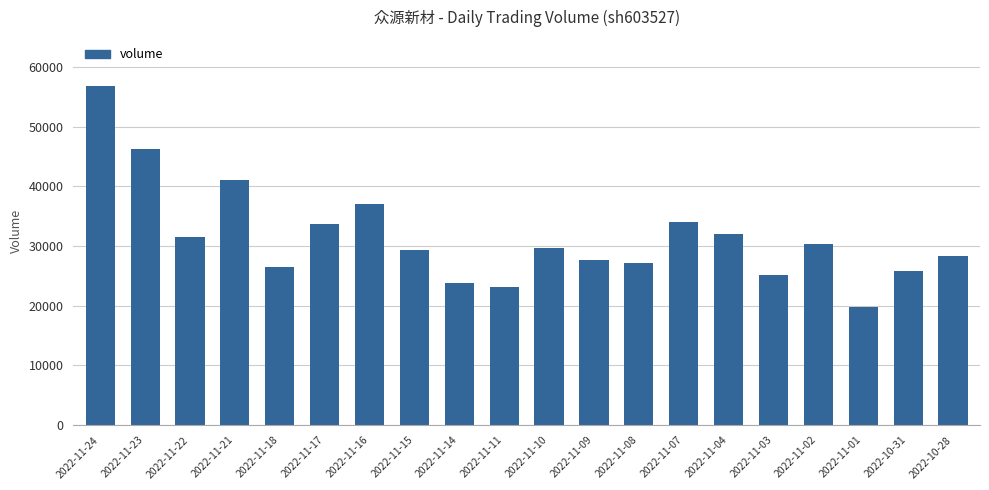

What is the label of the 11th bar from the right?

2022-11-11